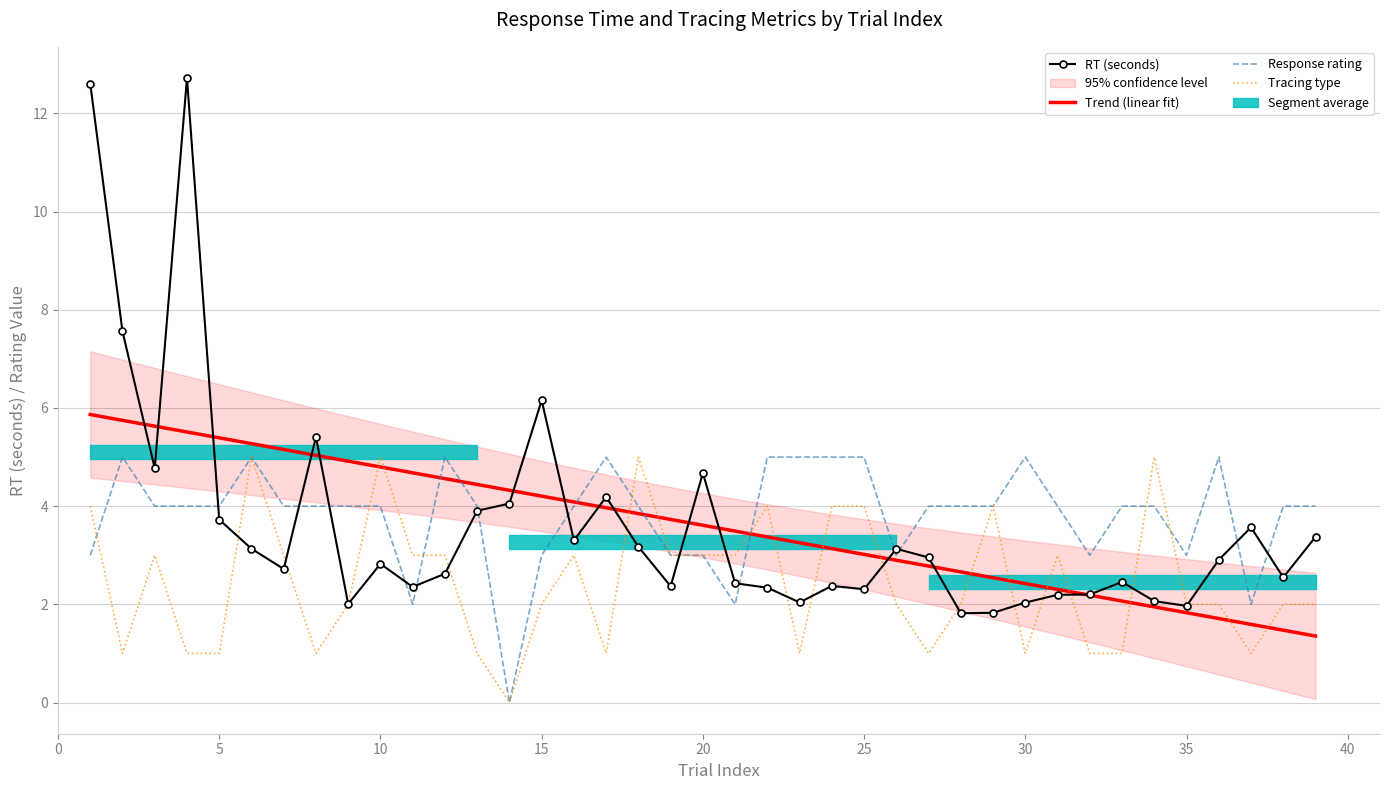

Where is the first local minimum for tracing_type?

2